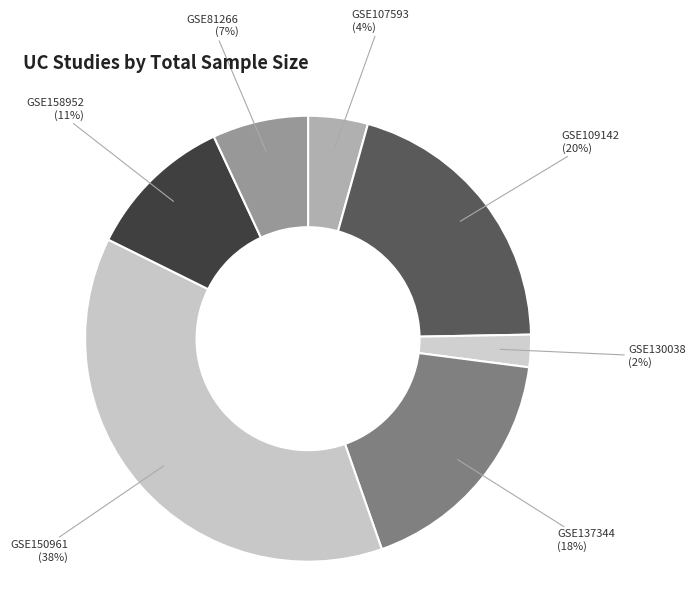

How many slices are in this pie chart?

7